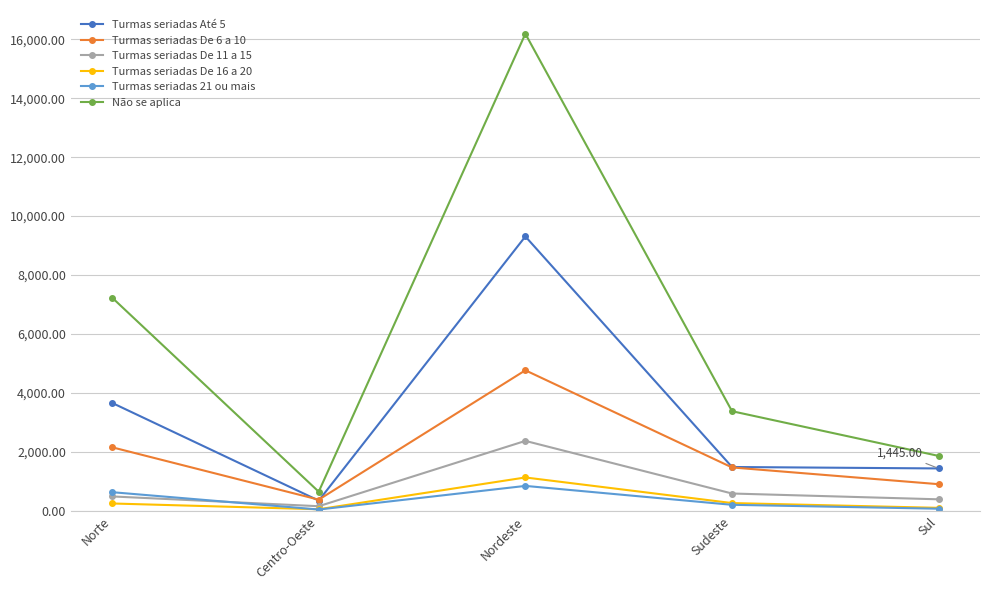

Where is the first local minimum for Turmas seriadas Até 5?

Centro-Oeste